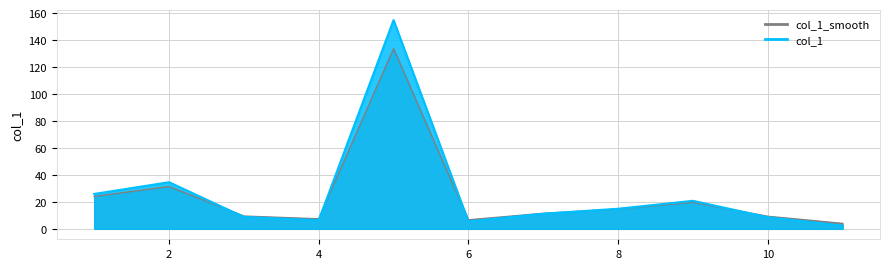

How many points are higher than both their immediate neighbors (excluding endpoints)?

3